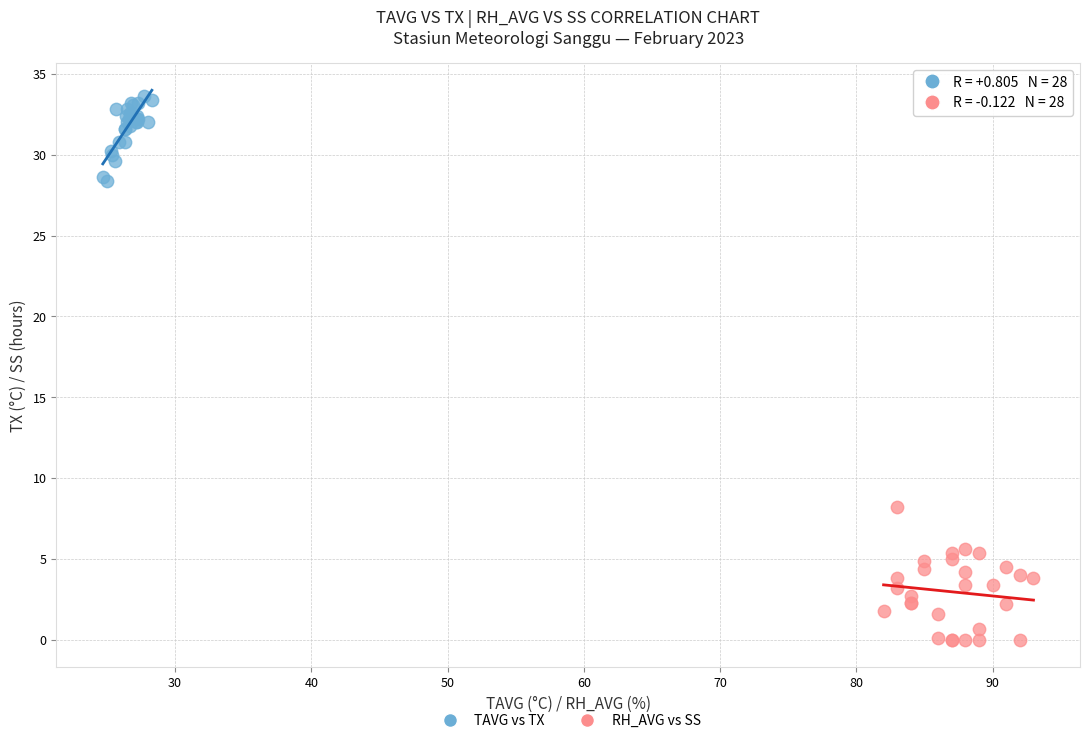

Which series reaches the minimum Y coordinate?

RH_AVG vs SS